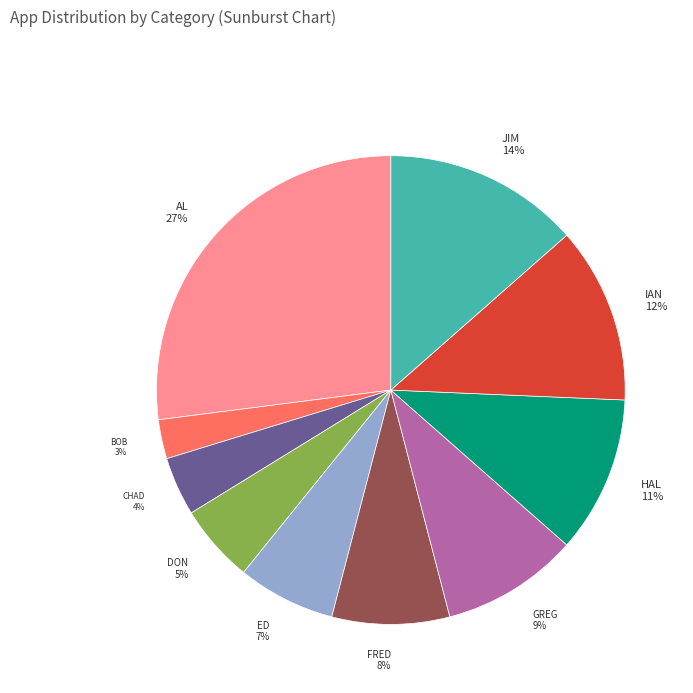

Is there any slice that represents more than half of the pie?

No